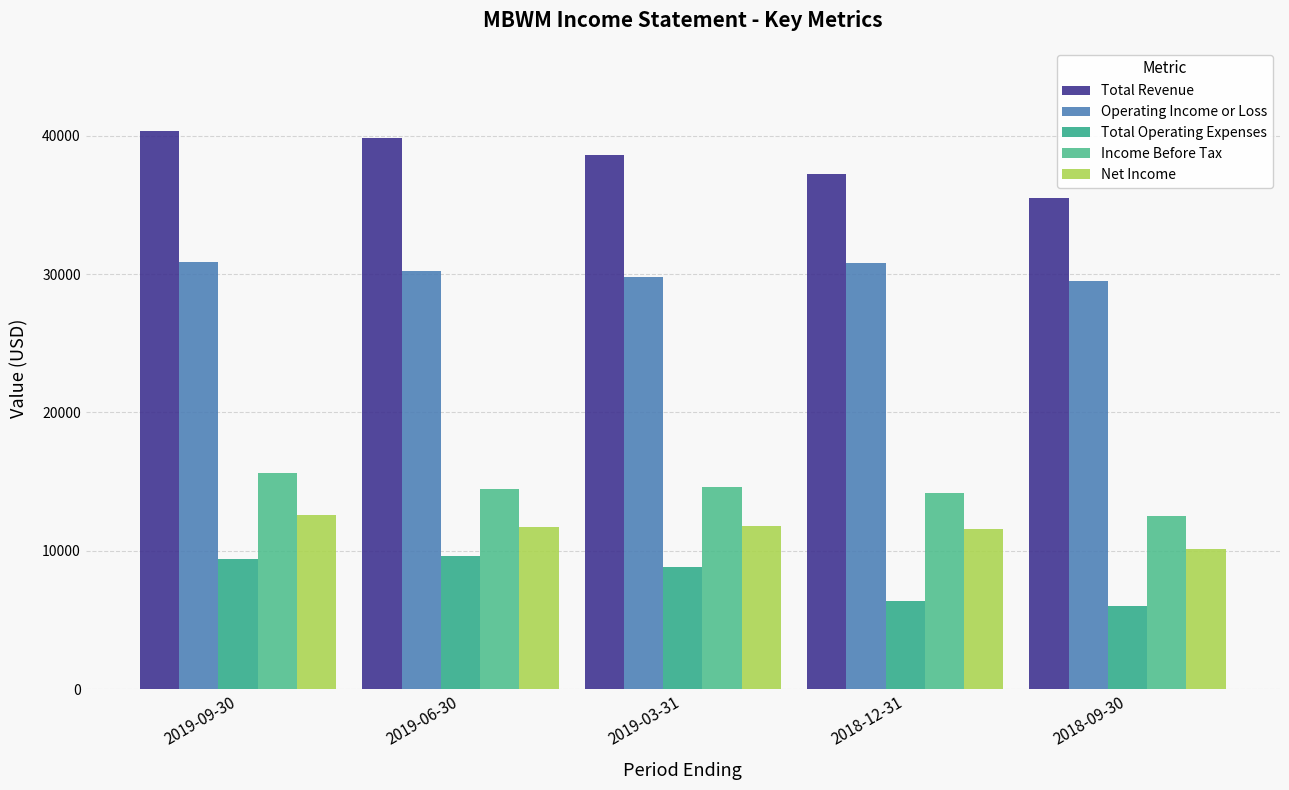

Which series has the widest spread of values?

Total Revenue